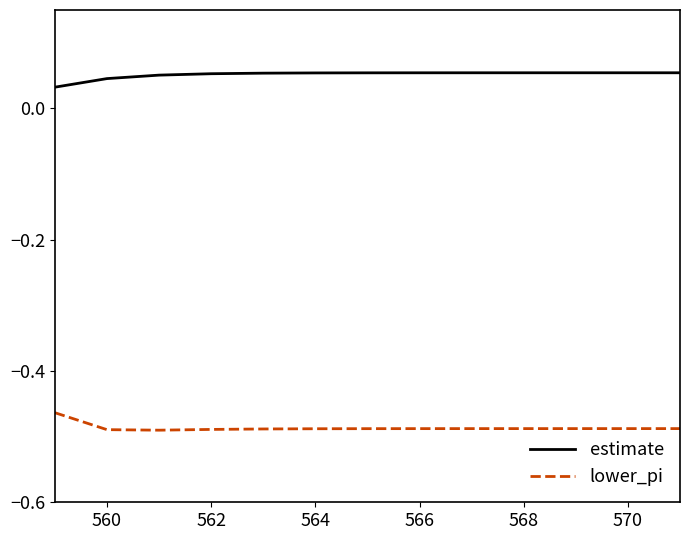

Does the chart display data point markers on the line(s)?

No